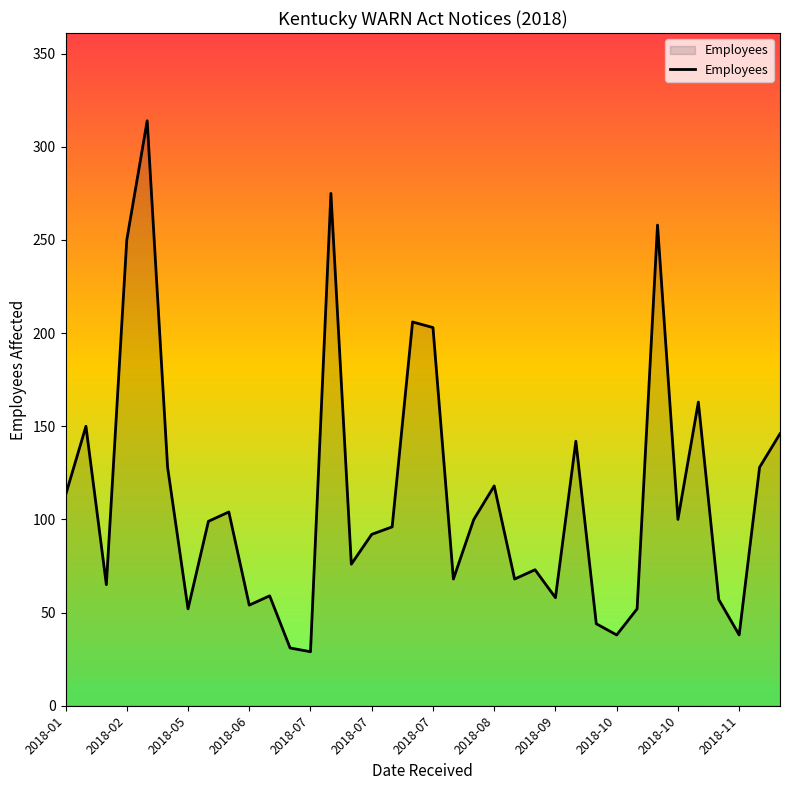

What is the difference between the maximum and minimum values?

285